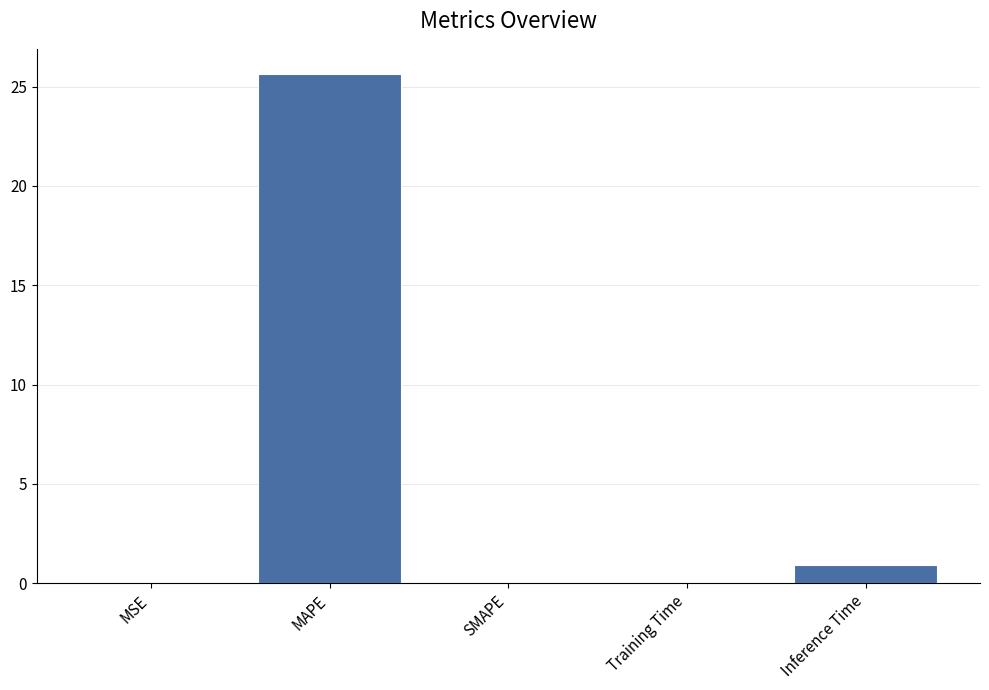

The value at MSE is 0.0. True or false?

True